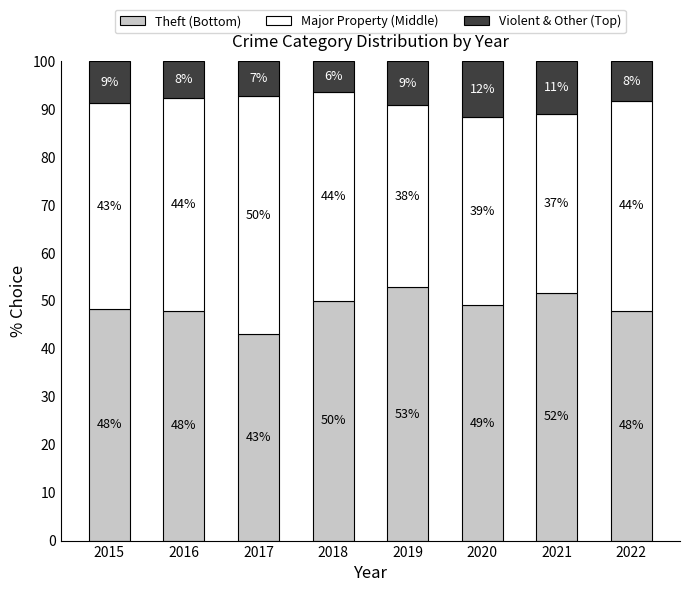

What is the lowest value of the Theft (Bottom) series?

43.2